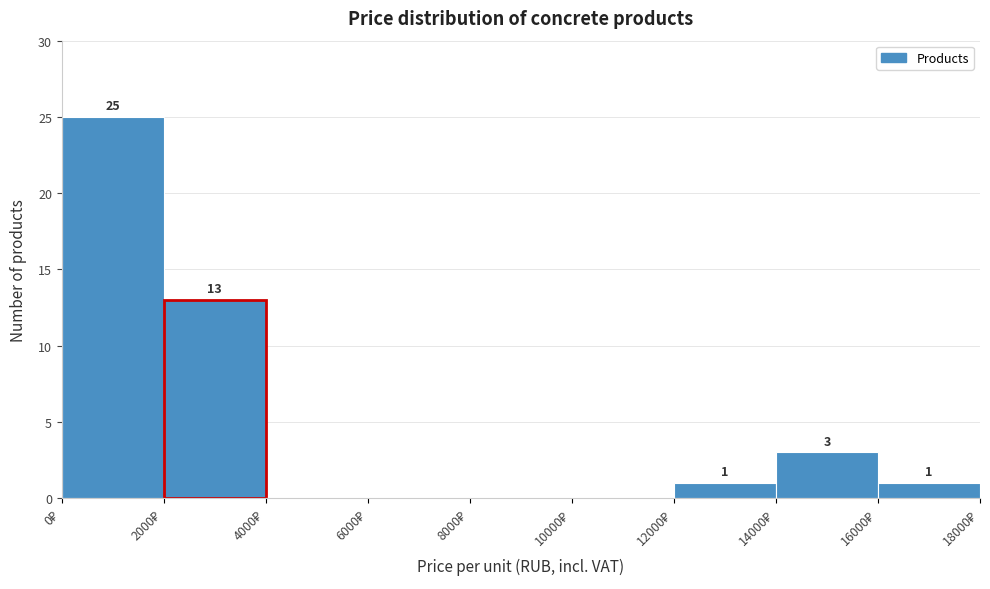

Over which range of the x-axis is the bar tallest?

0 to 2000